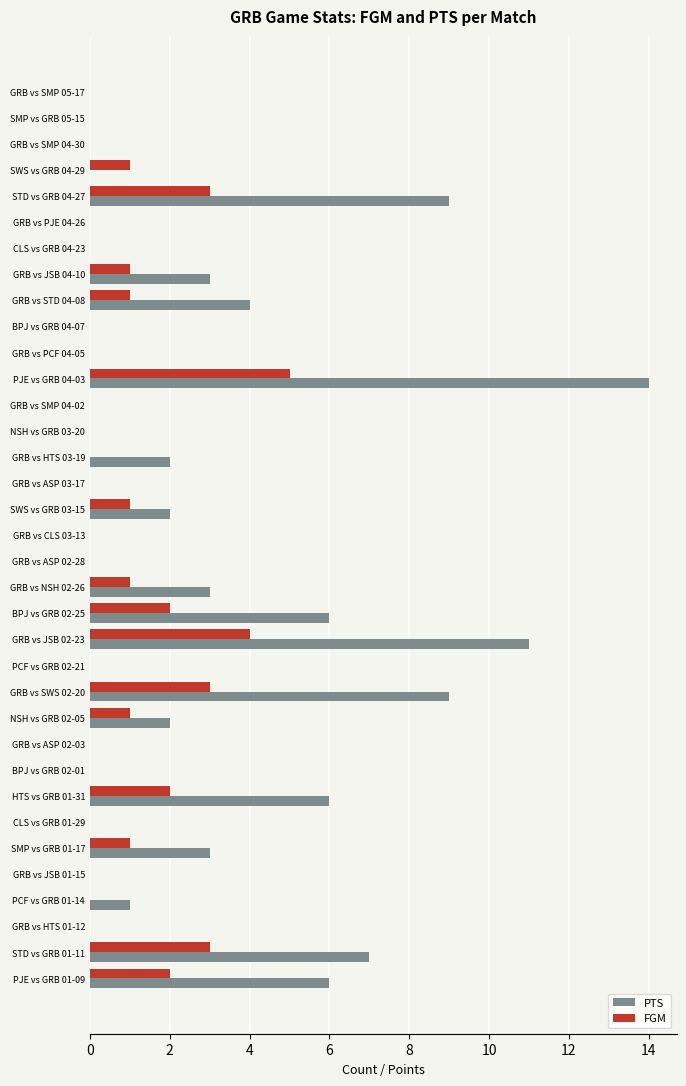

Which series changed the most between HTS vs GRB 01-31 and PCF vs GRB 01-14?

PTS